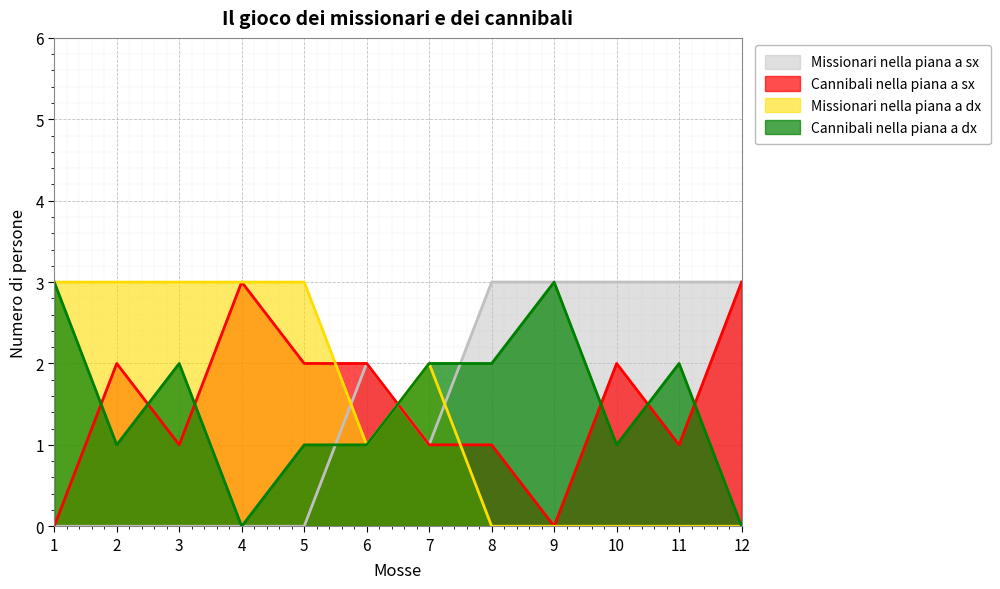

Which series has the largest range (max minus min)?

Missionari nella piana a sx